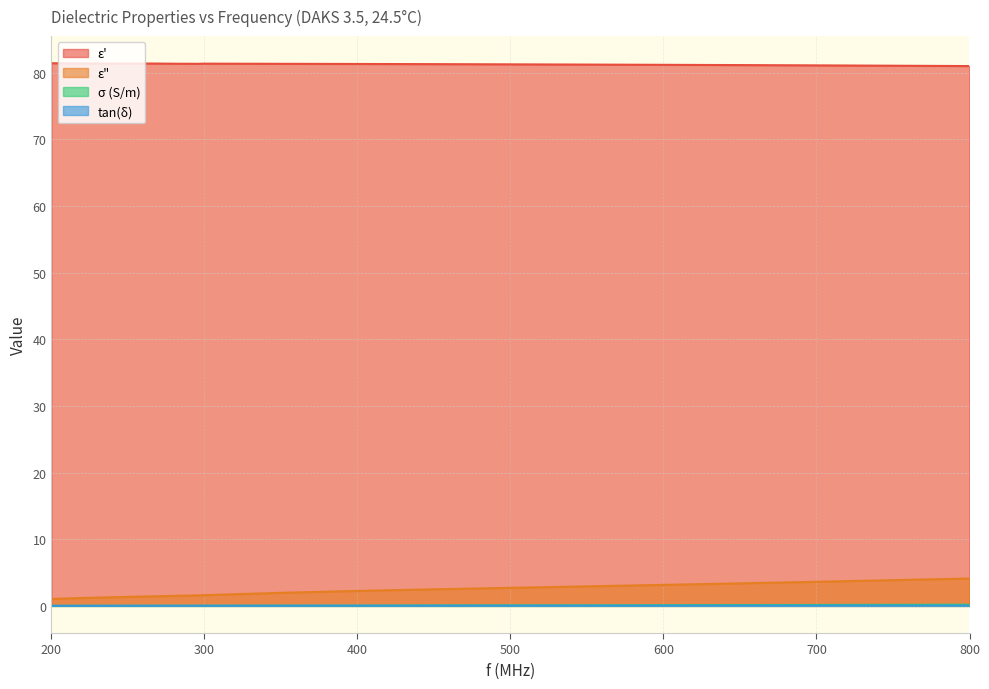

True or false: σ (S/m) and ε' intersect in this chart.

False